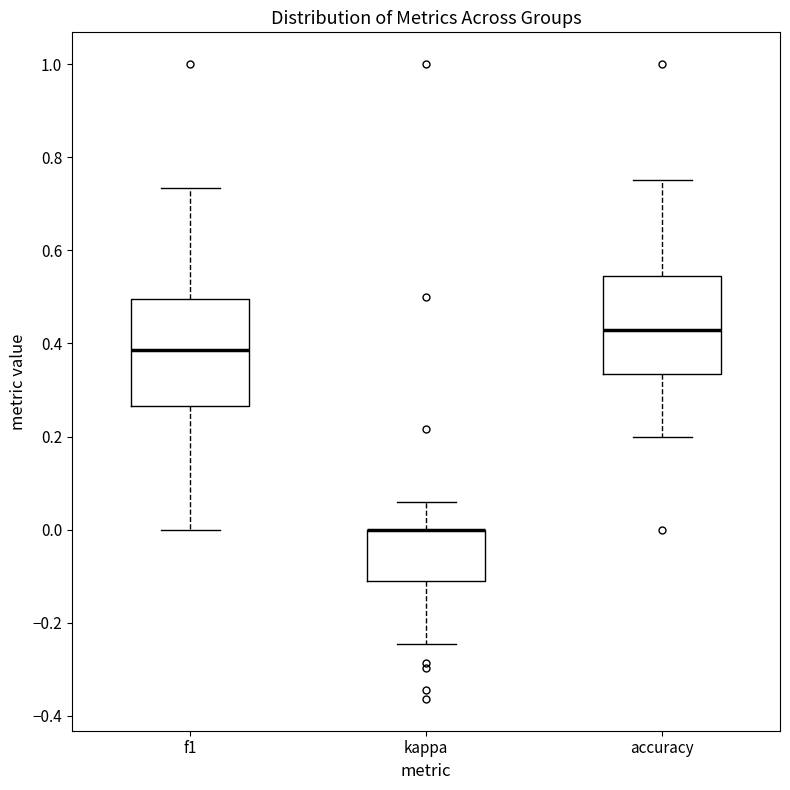

Reading left to right, transcribe this box plot: for each box, give where its median line is, the range the box spans, and where its two whiskers end, as read against the y-axis. The values are not printed on the chart, so give them approximately, as read against the axis.

f1: median 0.38, box 0.26 to 0.50, whiskers 0.00 to 0.74
kappa: median 0.00 (drawn on the box's upper edge), box -0.12 to 0.00, whiskers -0.24 to 0.06
accuracy: median 0.42, box 0.34 to 0.54, whiskers 0.20 to 0.76